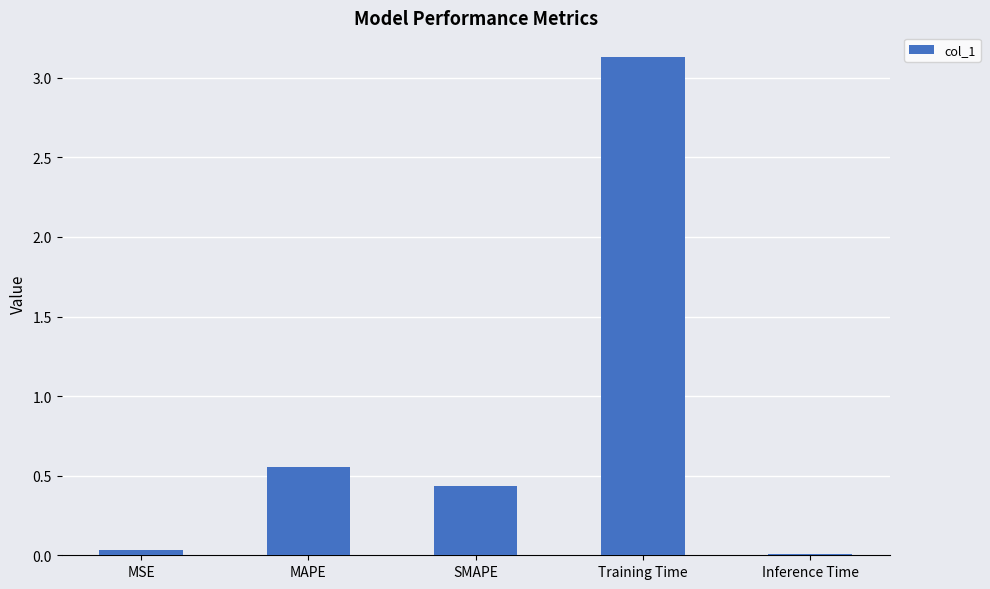

What is the average value?

0.8